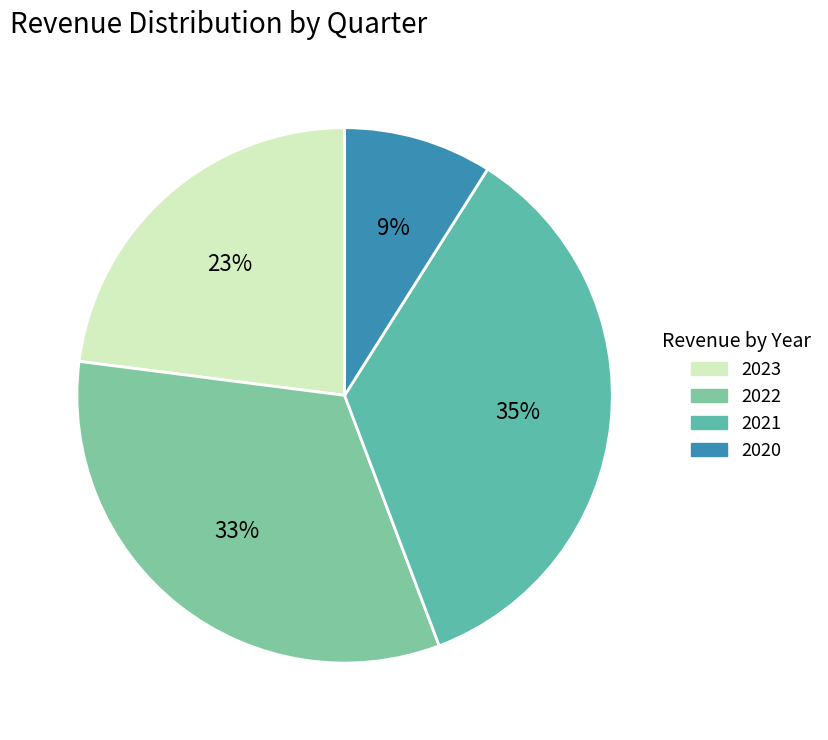

Is there any slice that represents more than half of the pie?

No